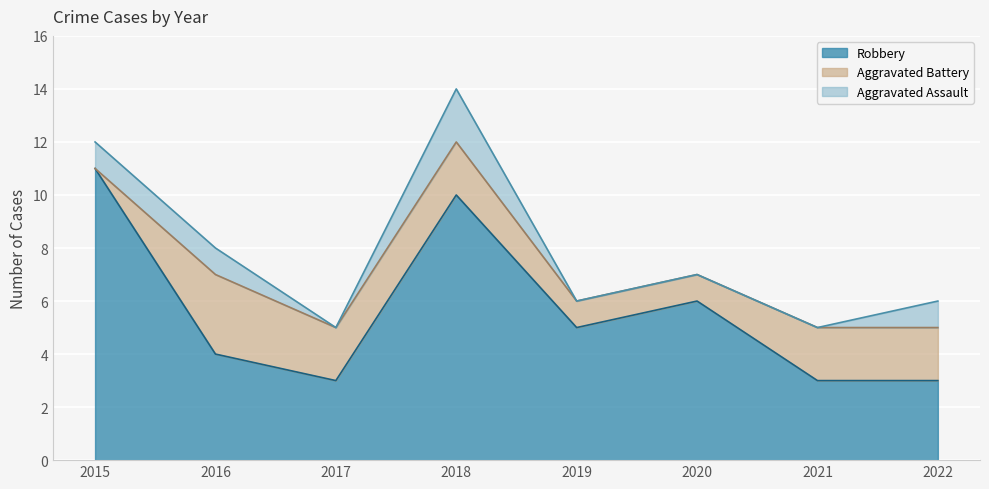

How many lines are shown in the chart?

3